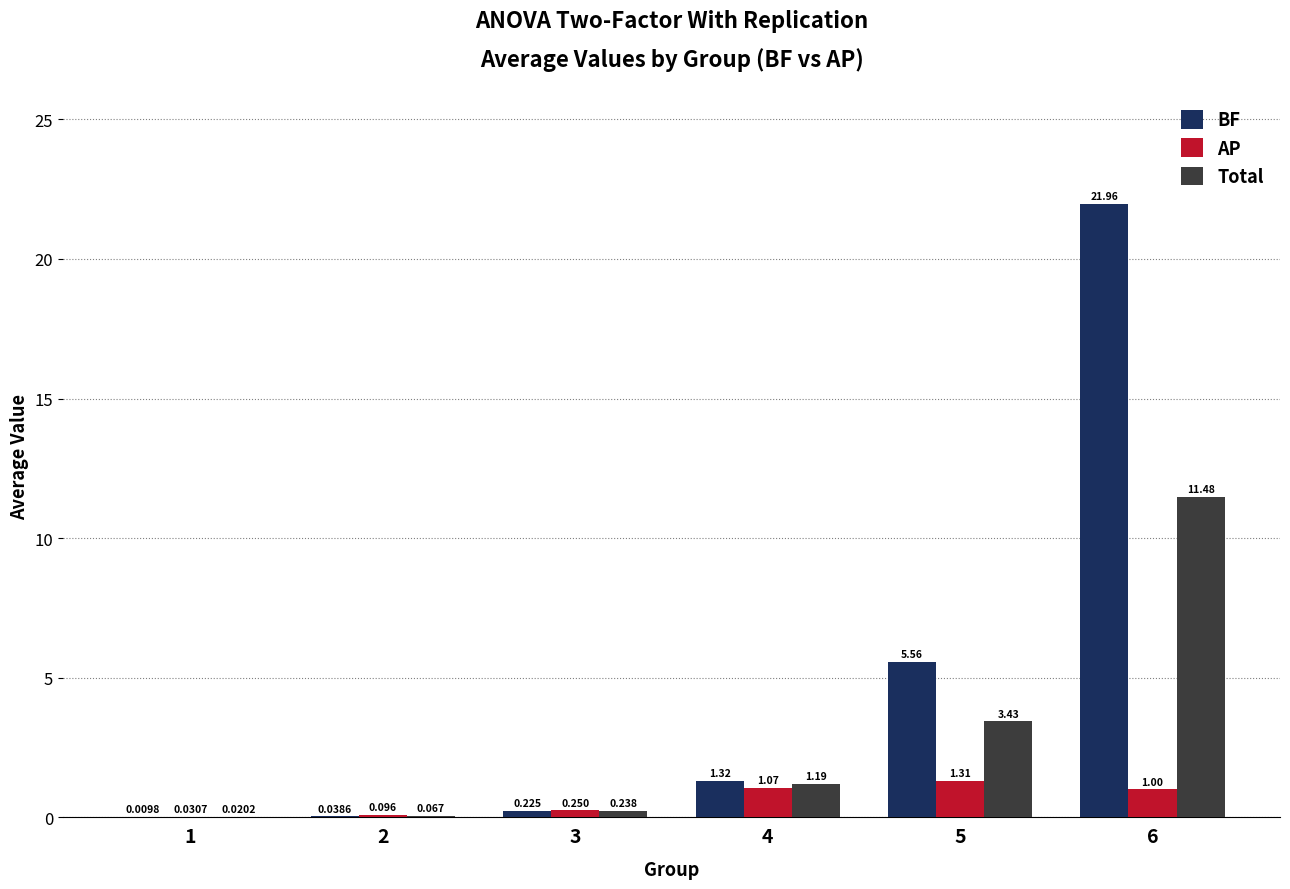

How many categories are shown in the chart?

6